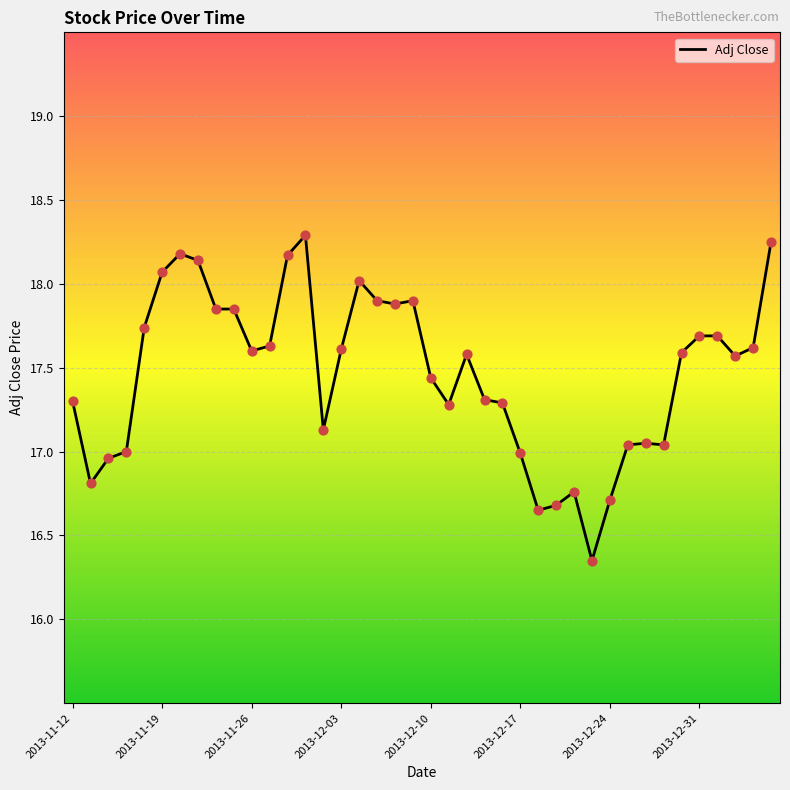

What is the difference between the maximum and minimum values?

1.9